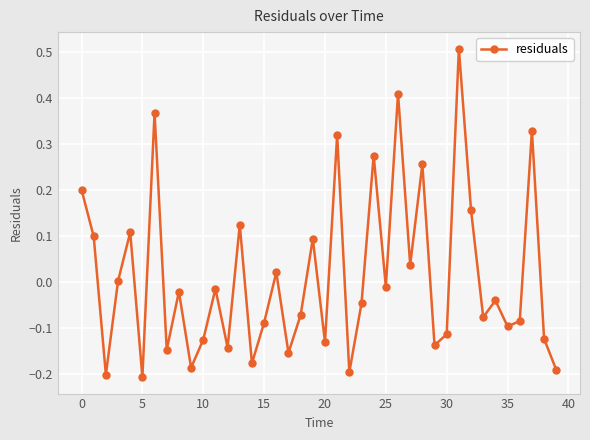

What is the maximum value shown in the chart?

0.5